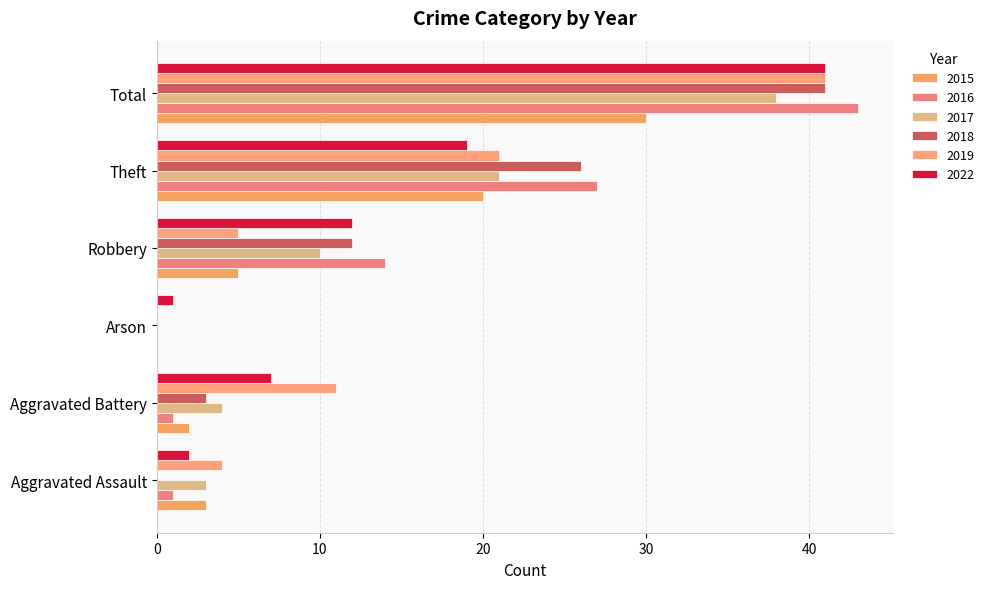

How many distinct data groups are displayed?

6